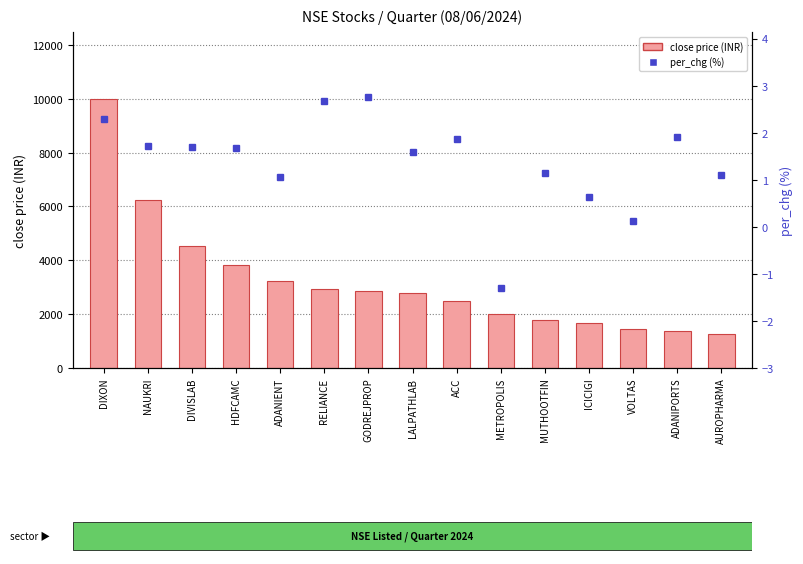

Reading right to left, transcribe all the data shown in this chart.

close price (INR): 1265.2	1378.8	1451.5	1655.2	1773.2	2002.2	2499.1	2798.3	2873.6	2939.9	3219.6	3823.2	4524.1	6229.8	9985.1
per_chg (%): 1.1	1.9	0.1	0.6	1.1	-1.3	1.9	1.6	2.8	2.7	1.1	1.7	1.7	1.7	2.3